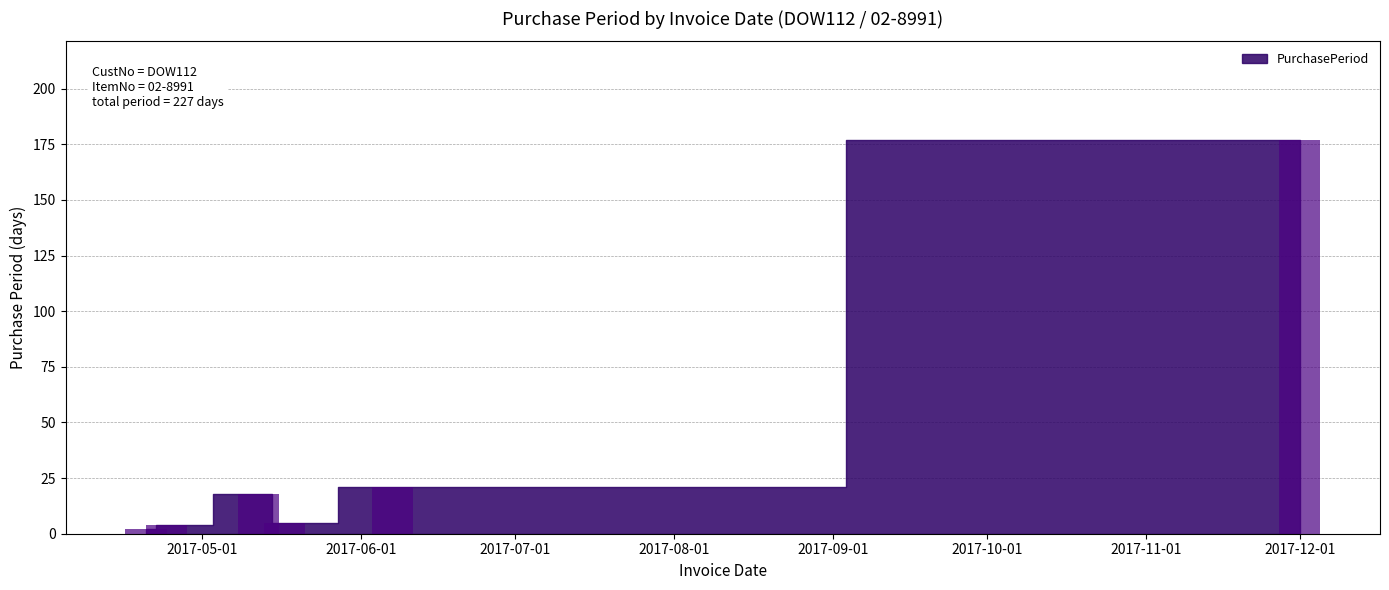

What is the greatest value displayed?

177